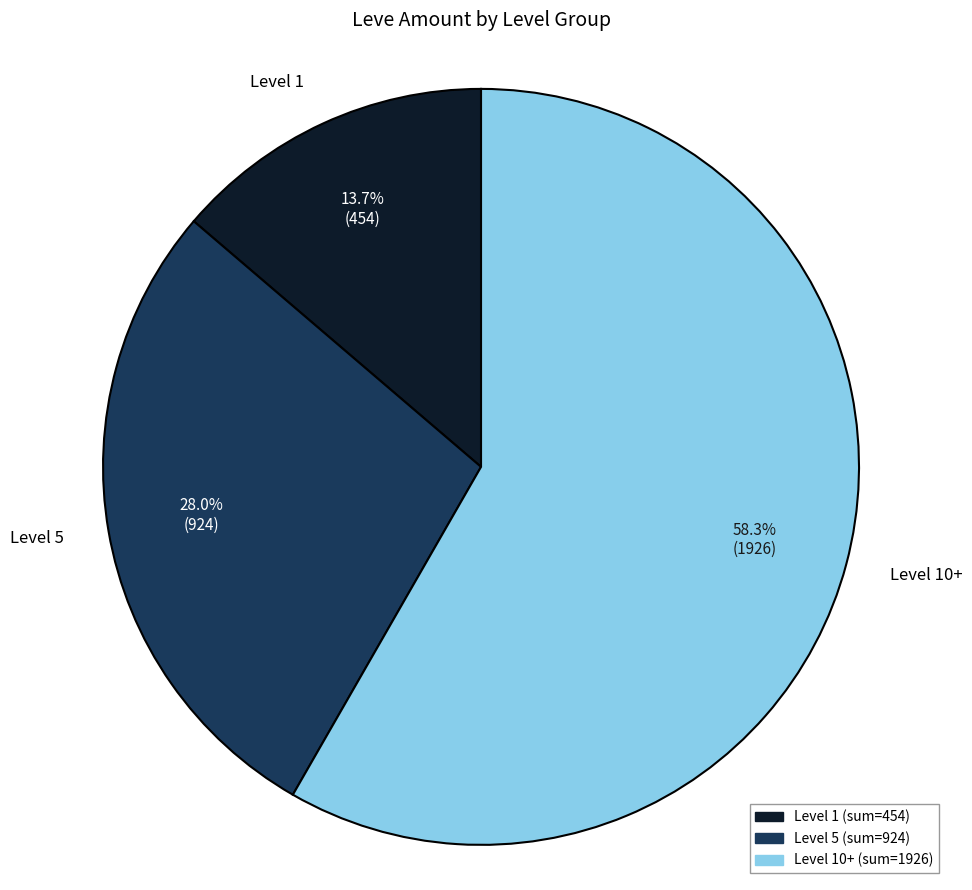

Which category has the smallest portion of the pie?

Level 1